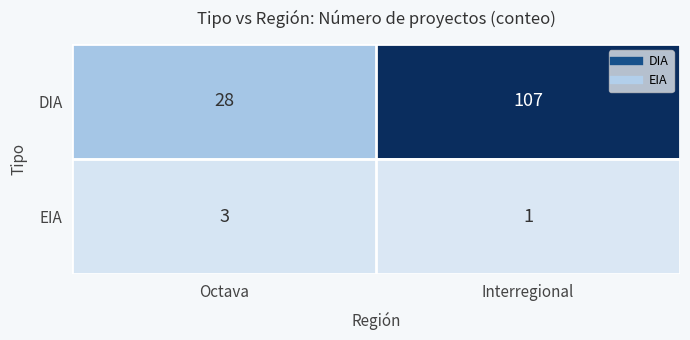

What is the total value across all series at Interregional?

108